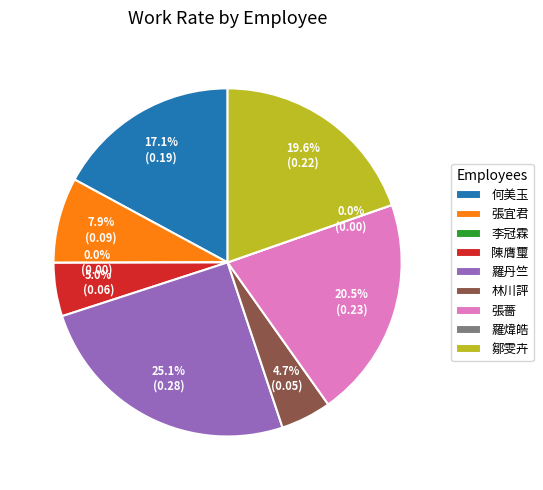

Is 張薔 the majority of the pie?

No